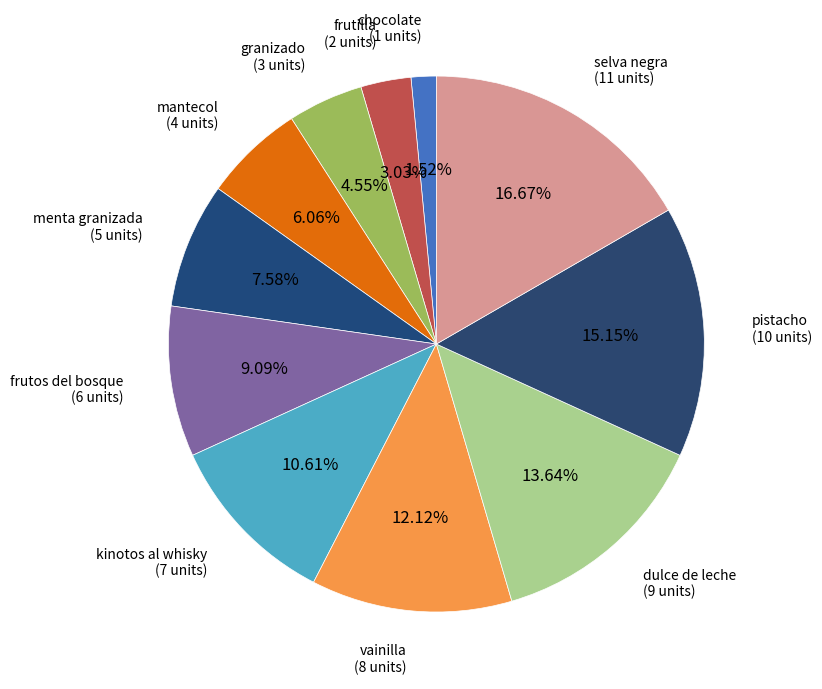

To the nearest percent, what is the difference between the mantecol and granizado slice percentages?

2%